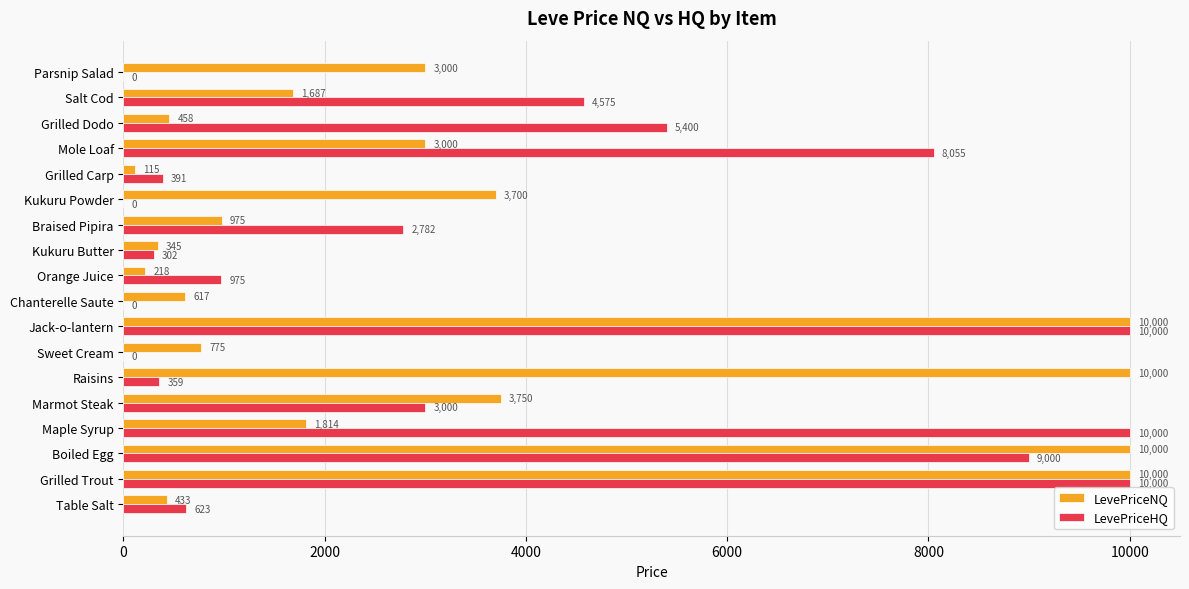

The value of LevePriceNQ at Grilled Carp is 114.5. True or false?

True